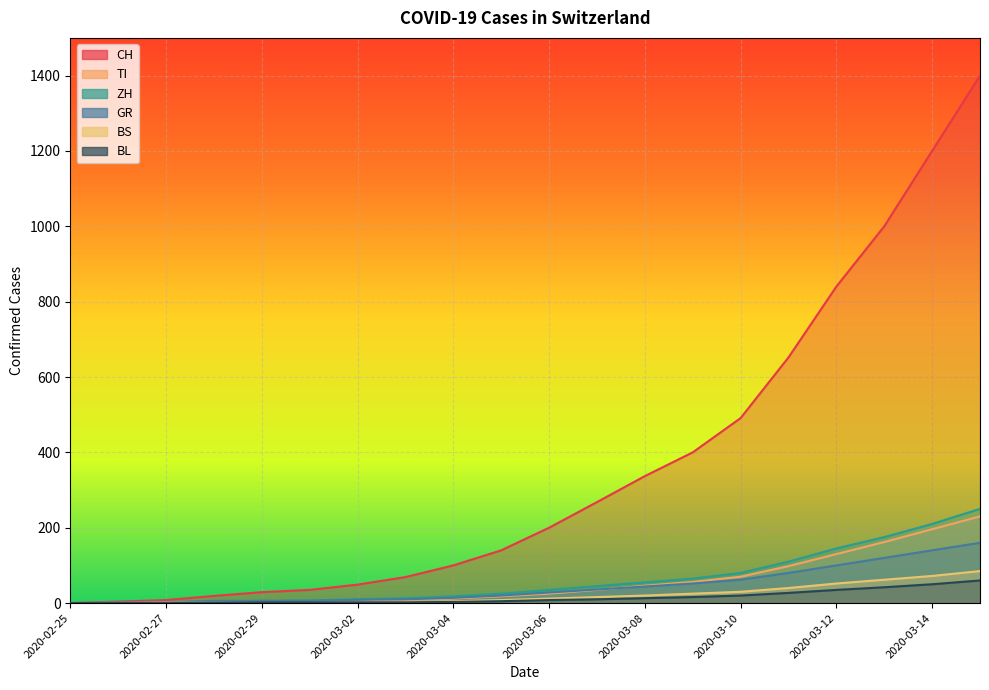

List the labels in order of BS value, largest first.

2020-03-15, 2020-03-14, 2020-03-13, 2020-03-12, 2020-03-11, 2020-03-10, 2020-03-09, 2020-03-08, 2020-03-07, 2020-03-06, 2020-03-05, 2020-03-04, 2020-03-03, 2020-02-27, 2020-02-28, 2020-02-29, 2020-03-01, 2020-03-02, 2020-02-25, 2020-02-26